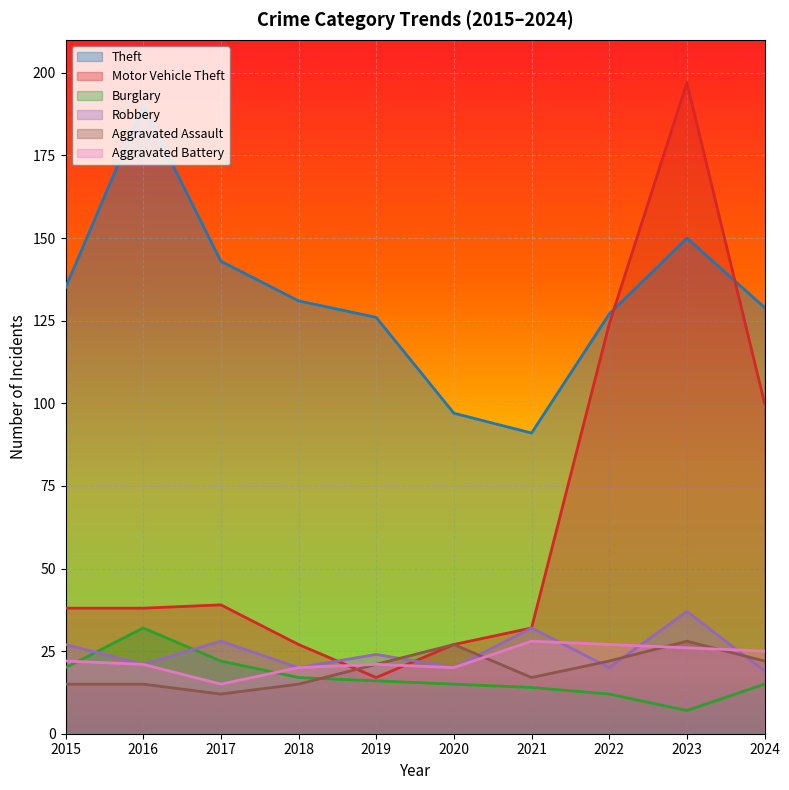

What is the sum of all Motor Vehicle Theft values?

639